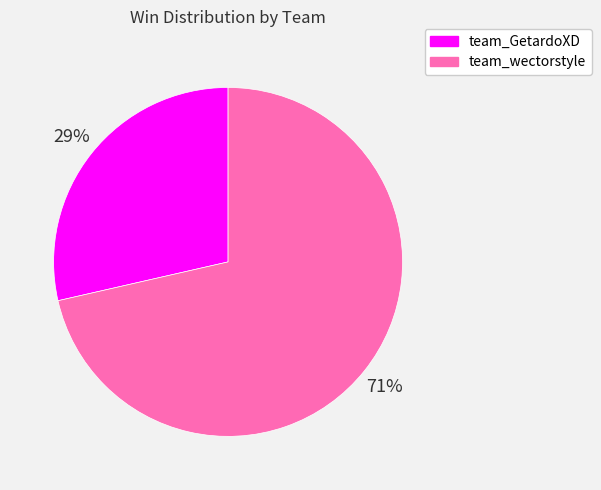

To the nearest percent, what portion does team_wectorstyle represent?

71%